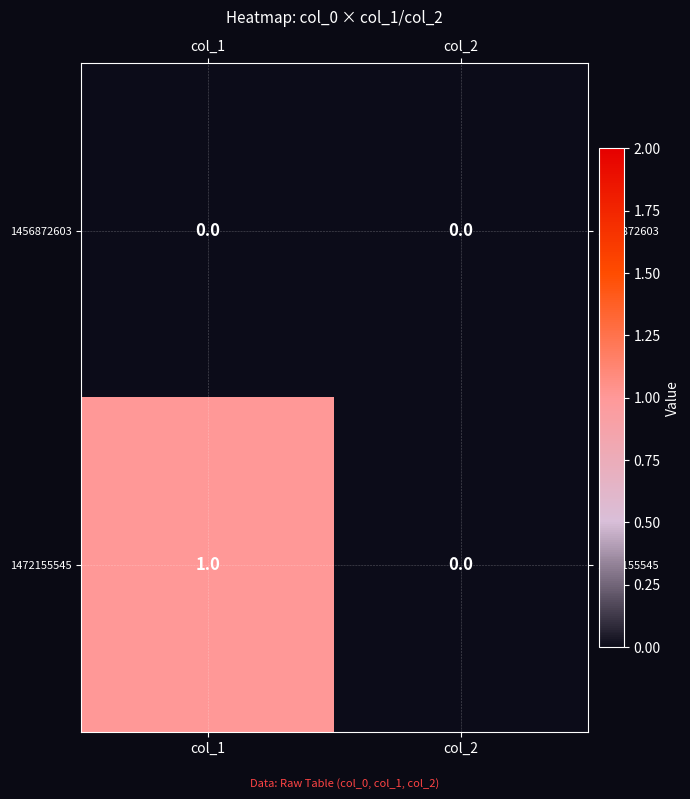

Rank the series at col_1 from lowest to highest value.

1456872603, 1472155545